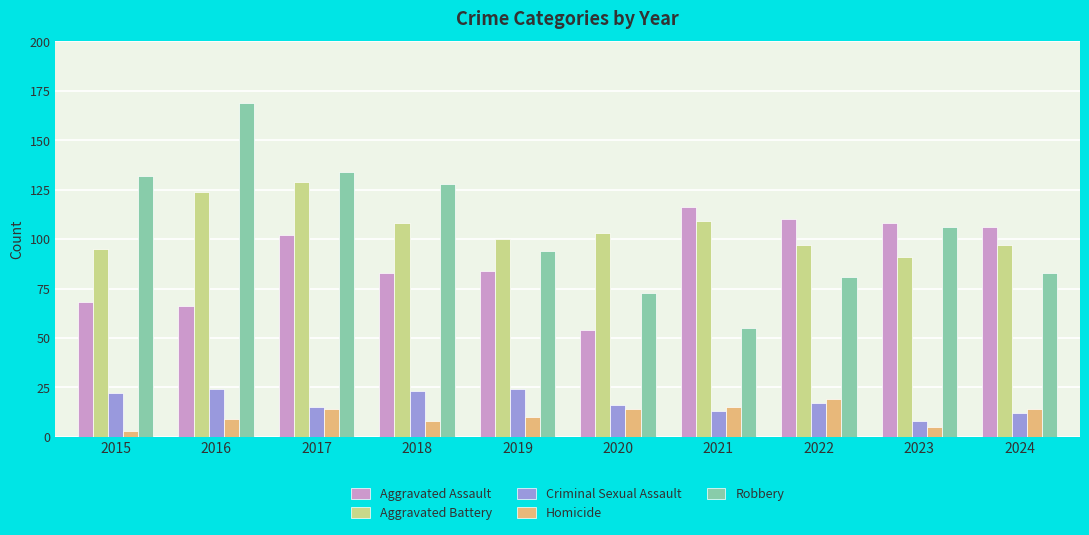

What is the value of the Criminal Sexual Assault bar at the 2nd from the left?

24